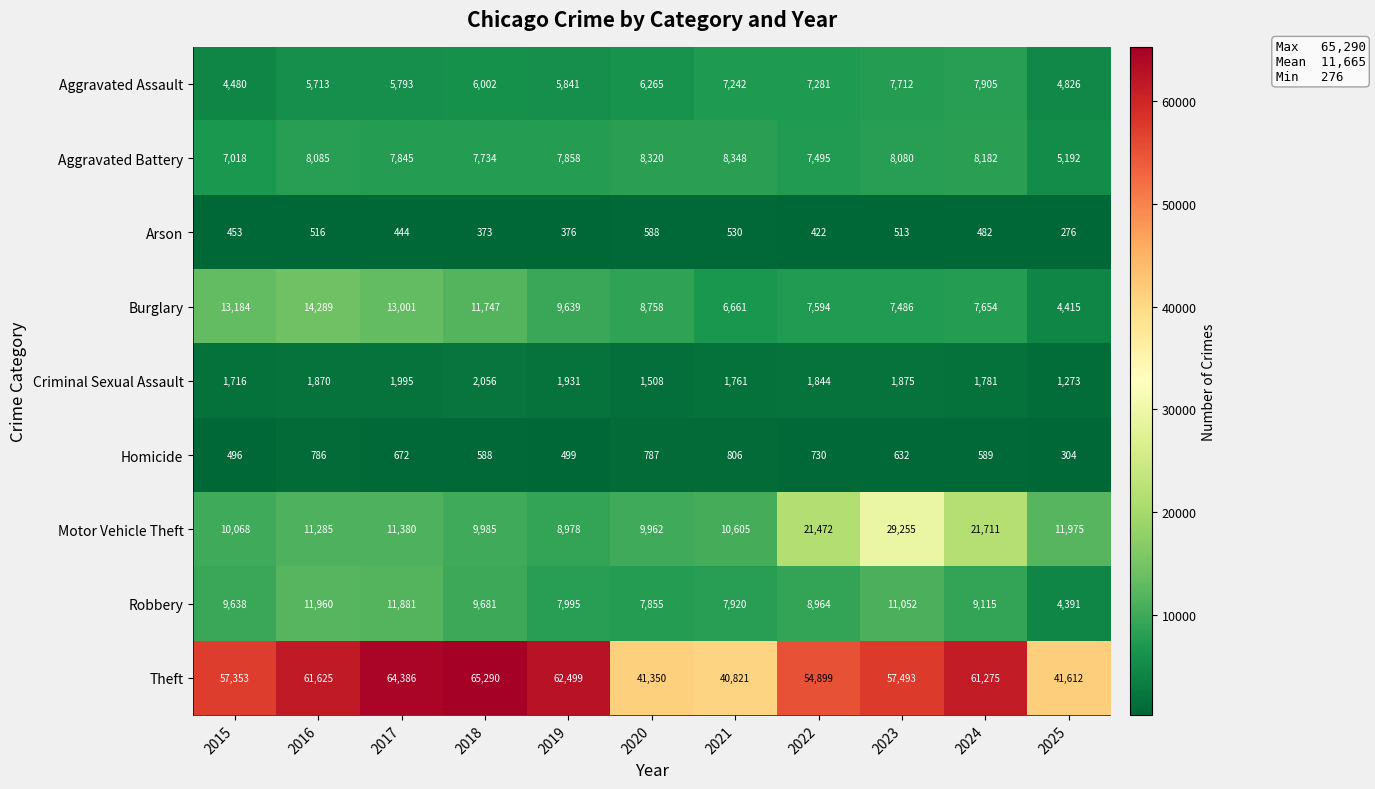

At how many categories does at least one series exceed 25743?

11